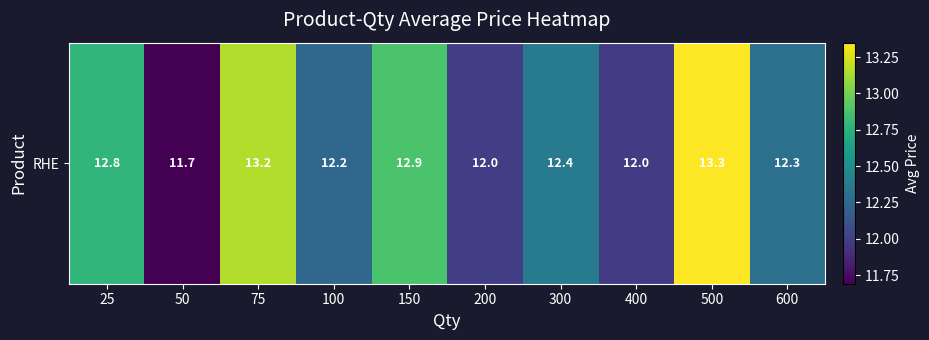

Which category has the lowest value across all series?

50